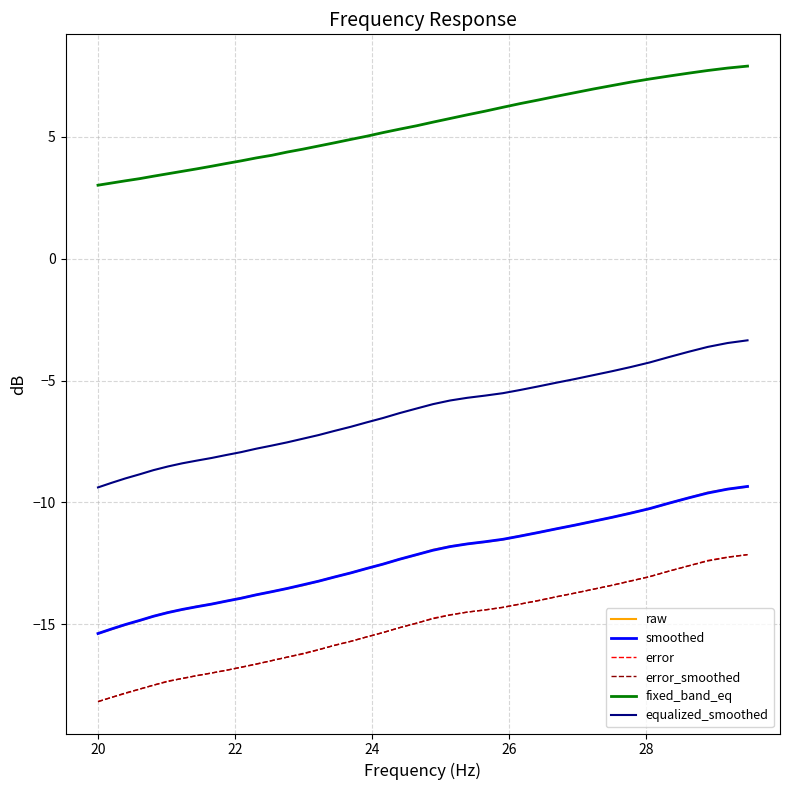

Which series has the largest total across all categories?

fixed_band_eq